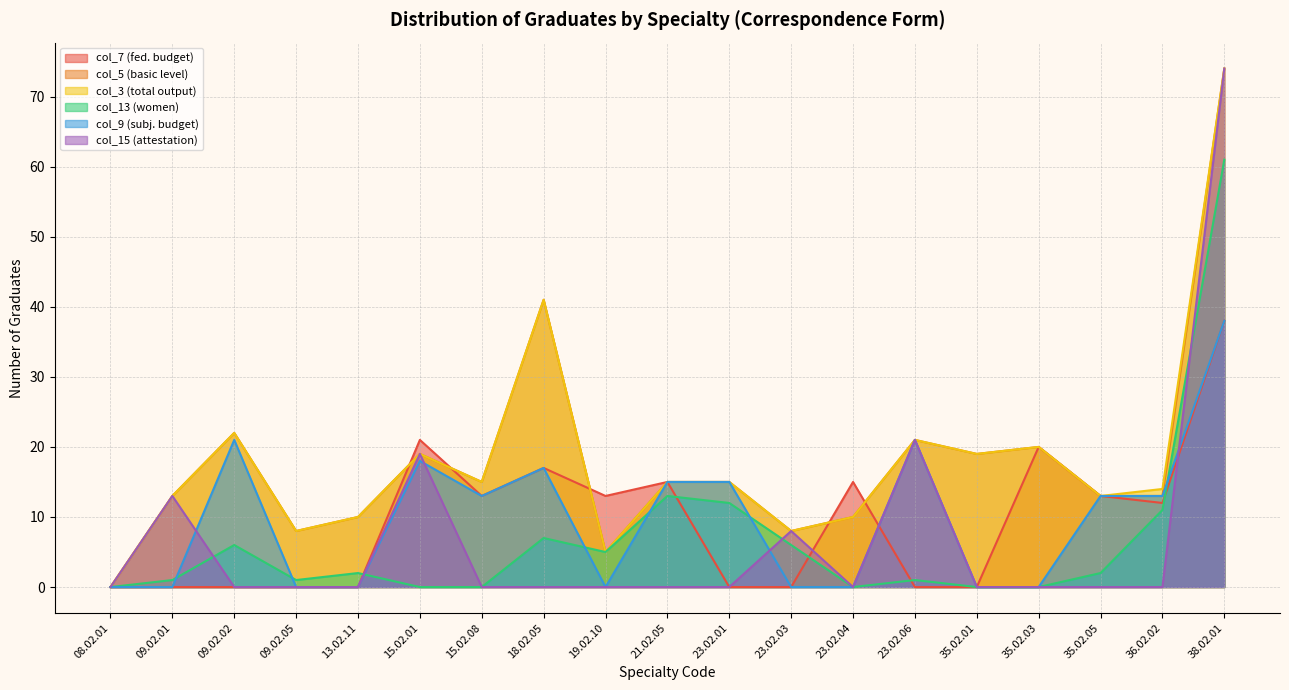

At which category does col_5 (basic level) reach its first local peak?

09.02.02